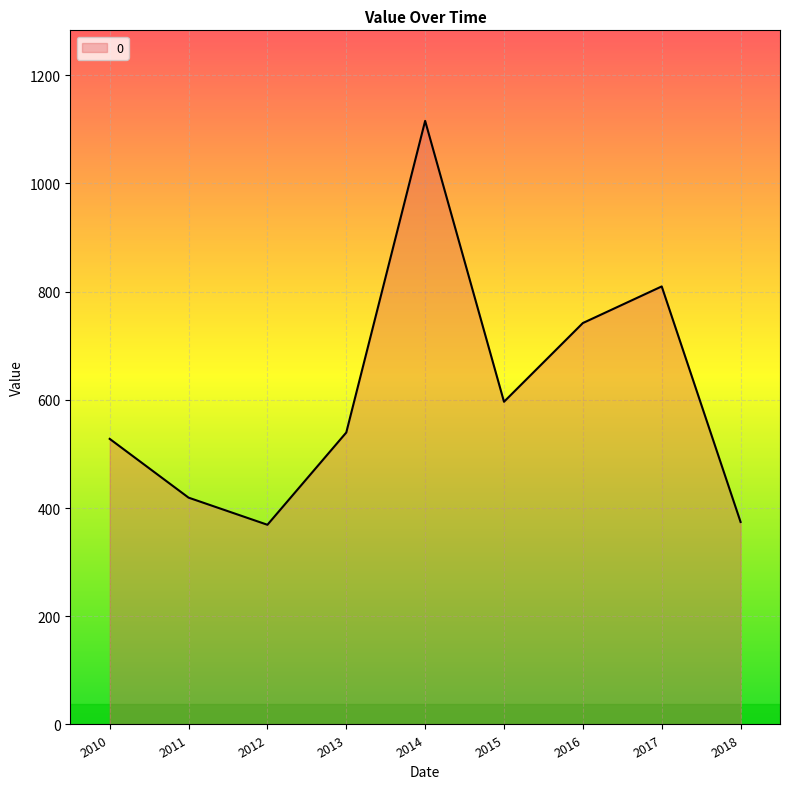

What is the minimum value shown in the chart?

369.1